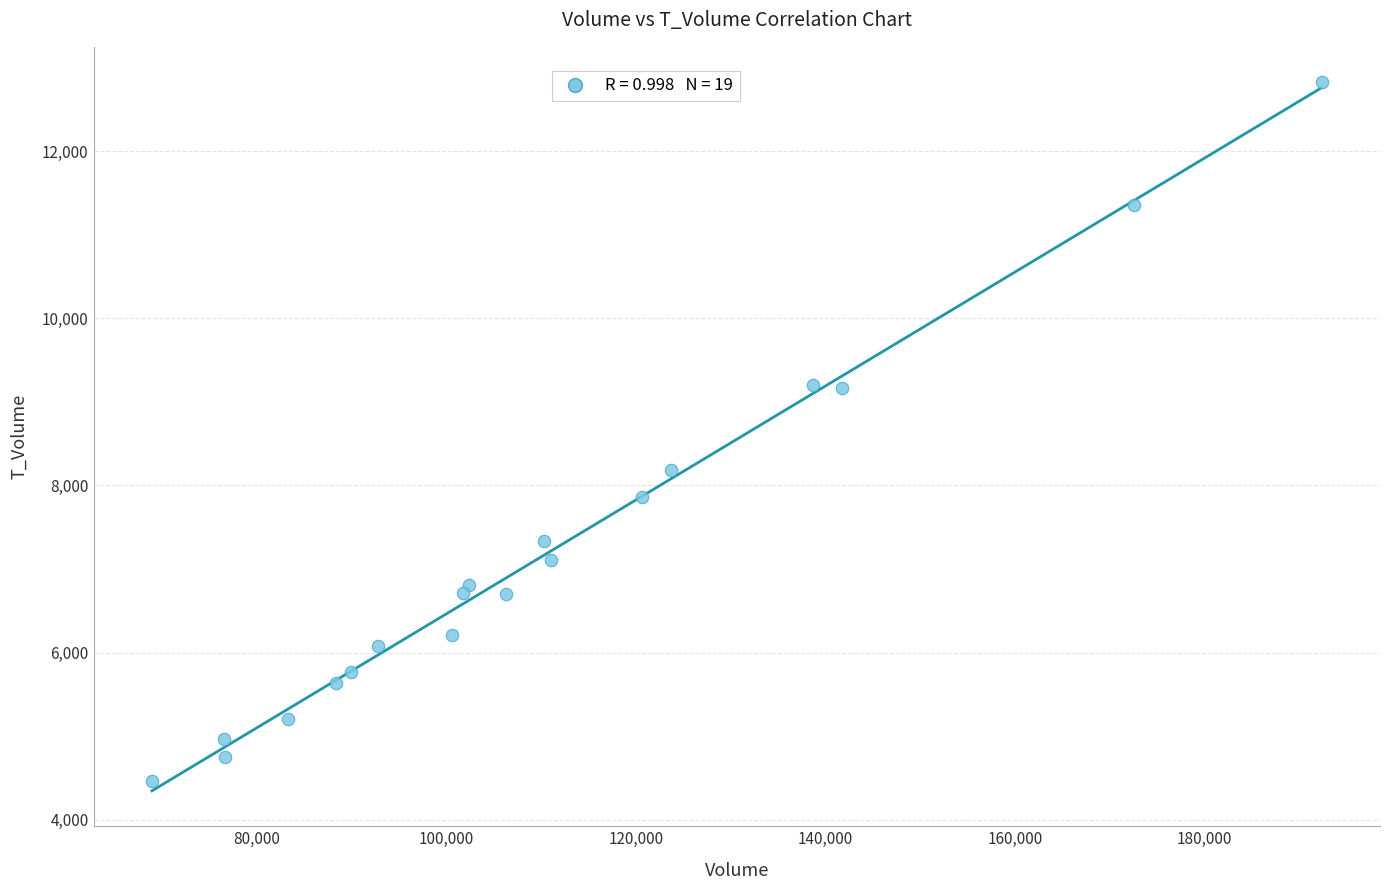

What is the range of Y values (max minus min)?

8363